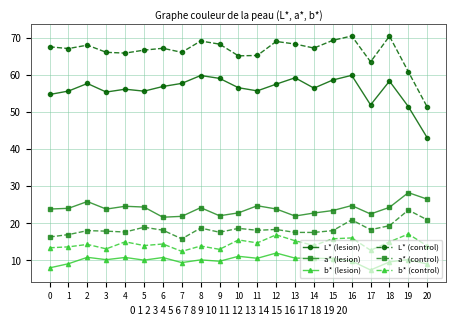

True or false: L* (lesion) and a* (lesion) intersect in this chart.

False